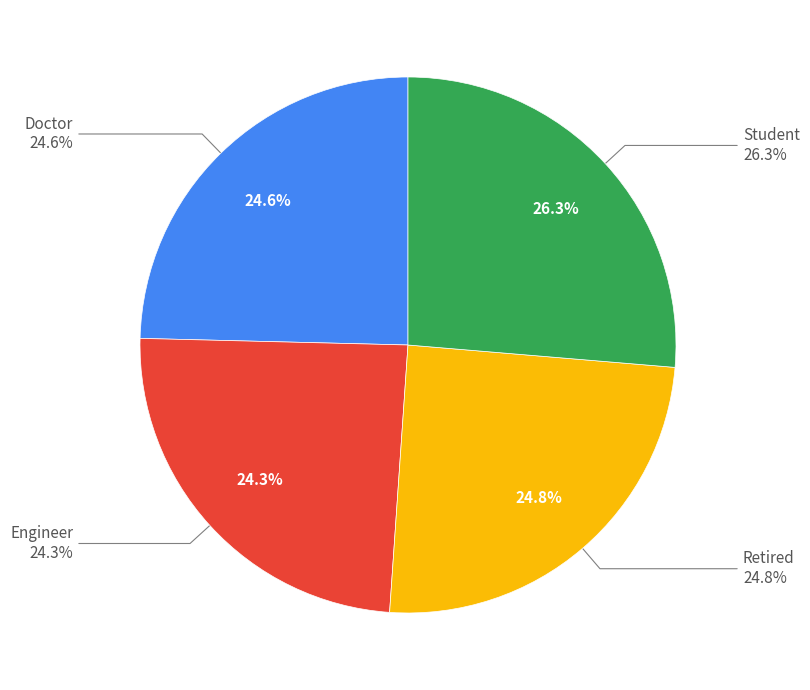

Is there a majority slice in this chart?

No